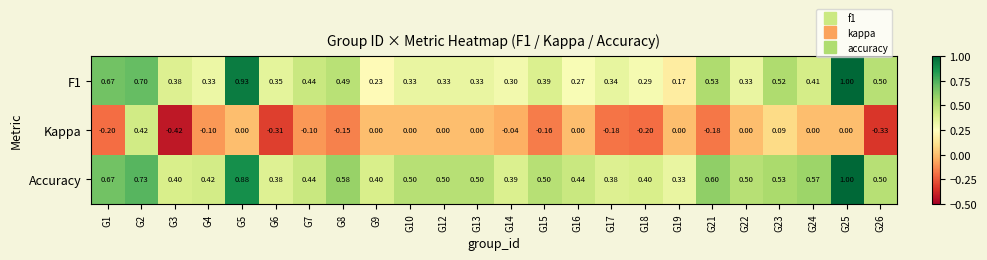

At G8, list the series in order from smallest to largest.

Kappa, F1, Accuracy